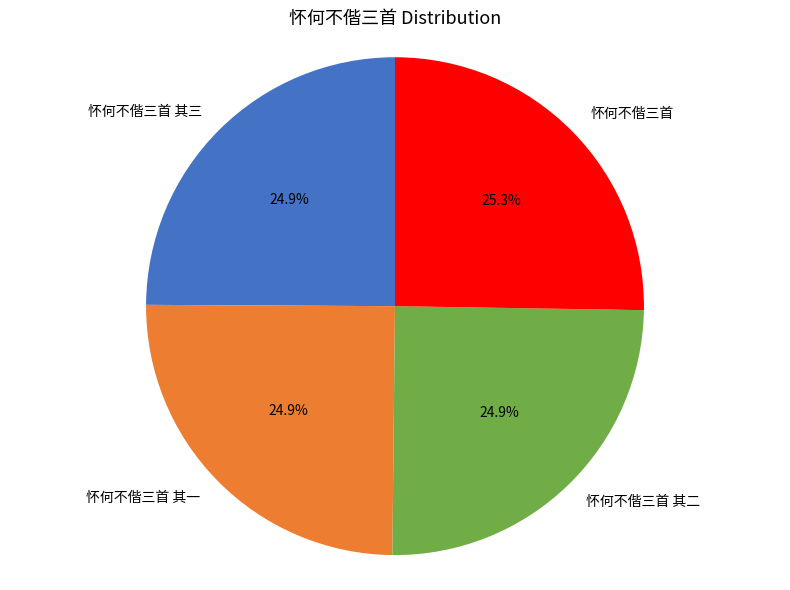

What is the ratio of the value at 怀何不偕三首 其二 to the value at 怀何不偕三首 其一?

1.0